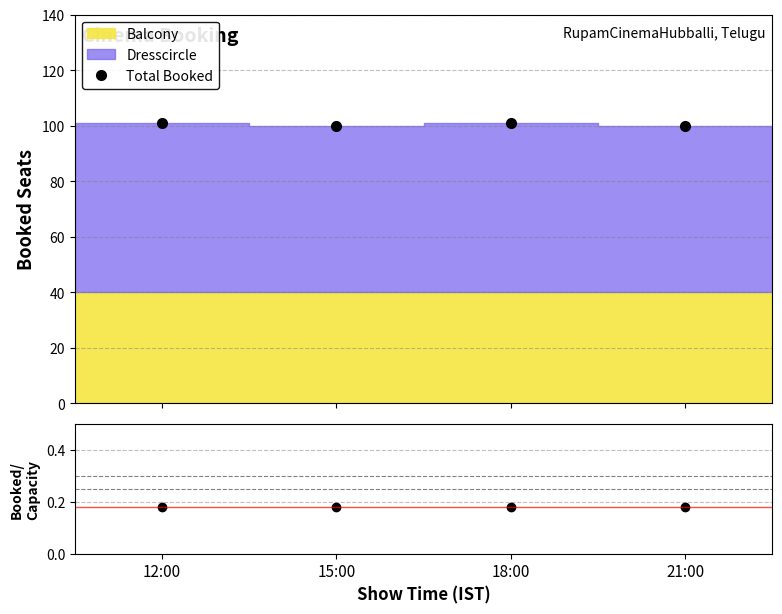

What is the maximum value for Total Booked?

101